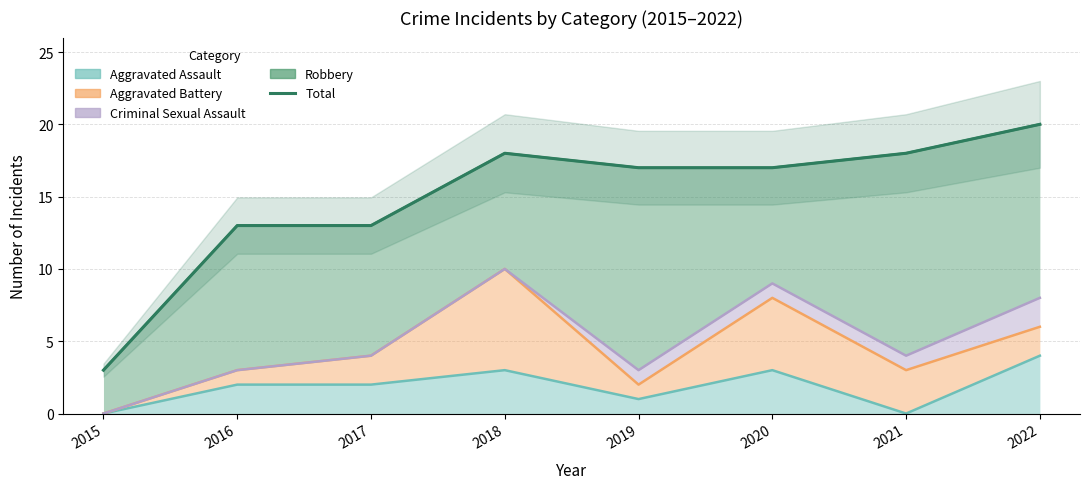

At which label is the value closest to 11?

2016